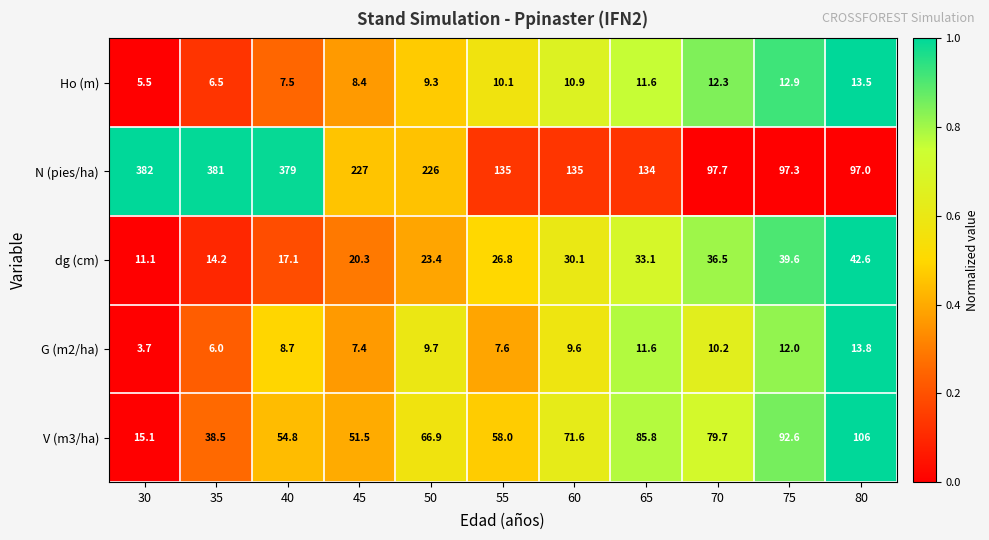

The V (m3/ha) series shows 38.5 at 35. True or false?

True